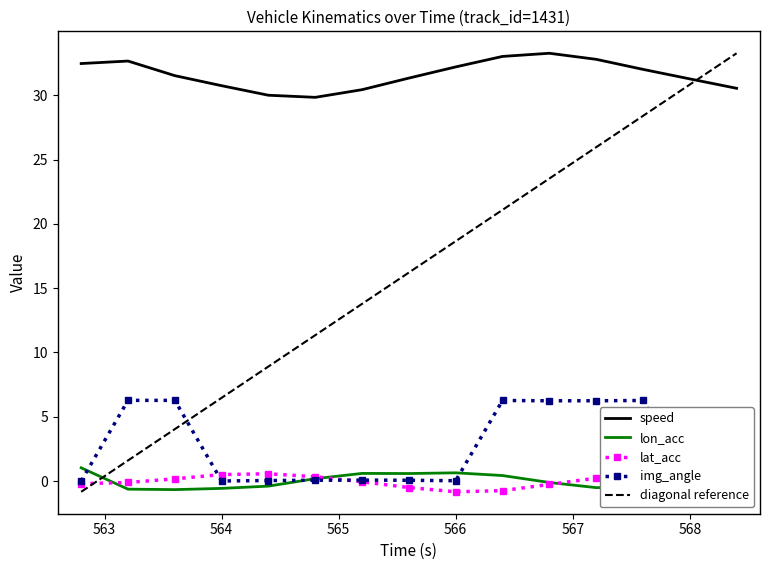

True or false: lon_acc and speed intersect in this chart.

False